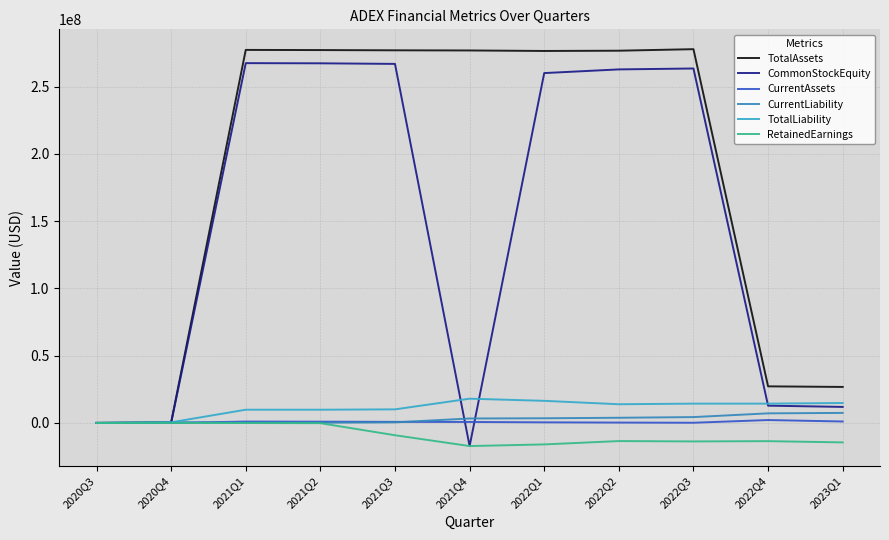

Reading left to right, transcribe all the data shown in this chart.

TotalAssets: 34800	504774	277268770	277146083	276973371	276857384	276486743	276678005	277812573	27204553	26767411
CommonStockEquity: 24500	24474	267428434	267308845	266870963	-17169798	260047938	262779449	263455587	12848505	11926753
CurrentAssets: 34800	35614	1022107	949327	809370	727556	459849	276765	154025	2163165	1081705
CurrentLiability: 10300	480300	180336	177238	442408	3322741	3481783	3864855	4361241	7134812	7467978
TotalLiability: 10300	480300	9840336	9837238	10102408	18027182	16438805	13898556	14356986	14356048	14840658
RetainedEarnings: -500	0	-50480	-170069	-9129727	-17170488	-15952752	-13460395	-13736500	-13529037	-14450789